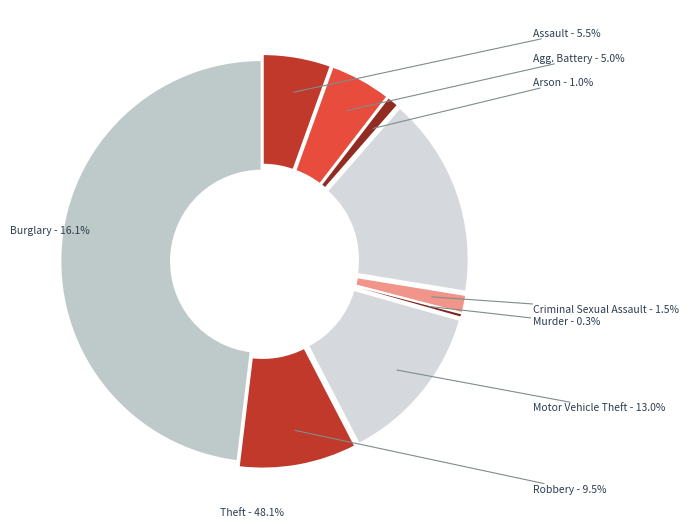

Which has a higher value, Theft or Robbery?

Theft